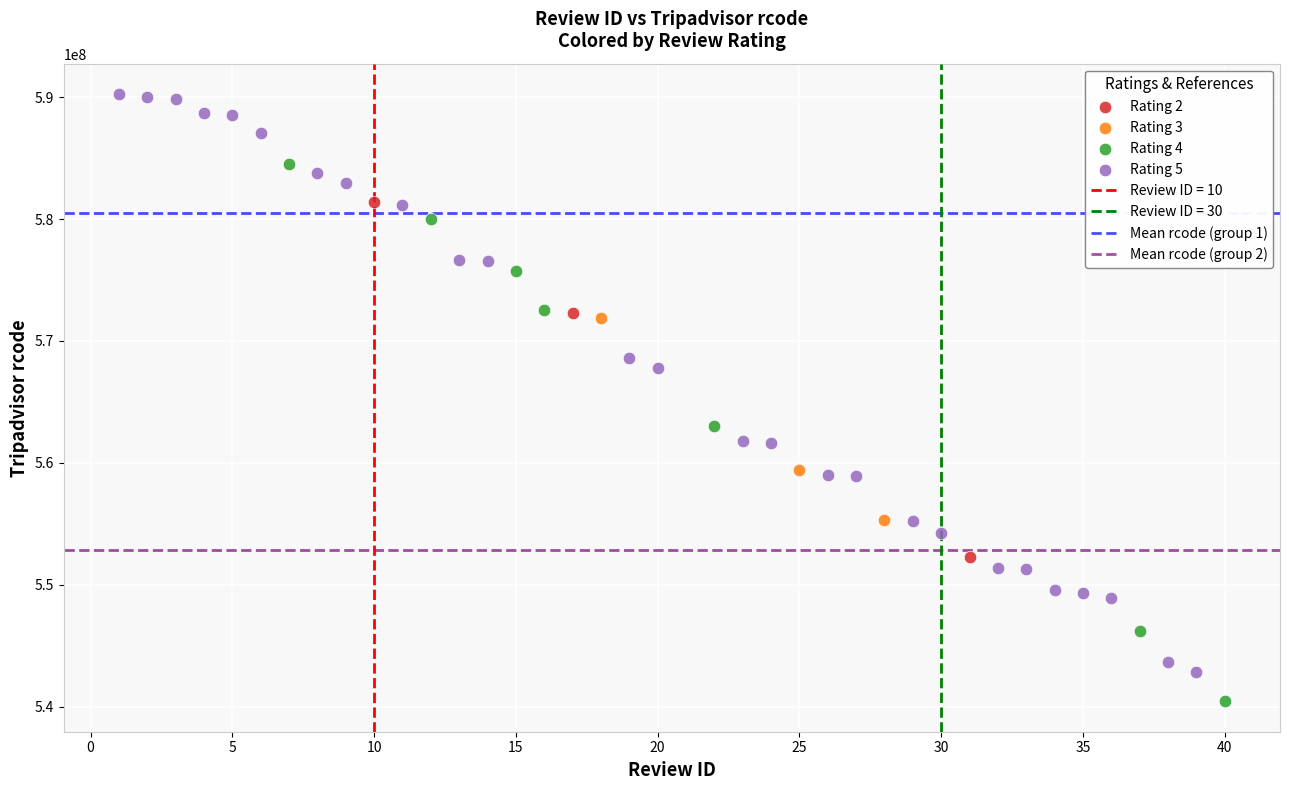

Which series reaches the minimum Y coordinate?

Rating 4